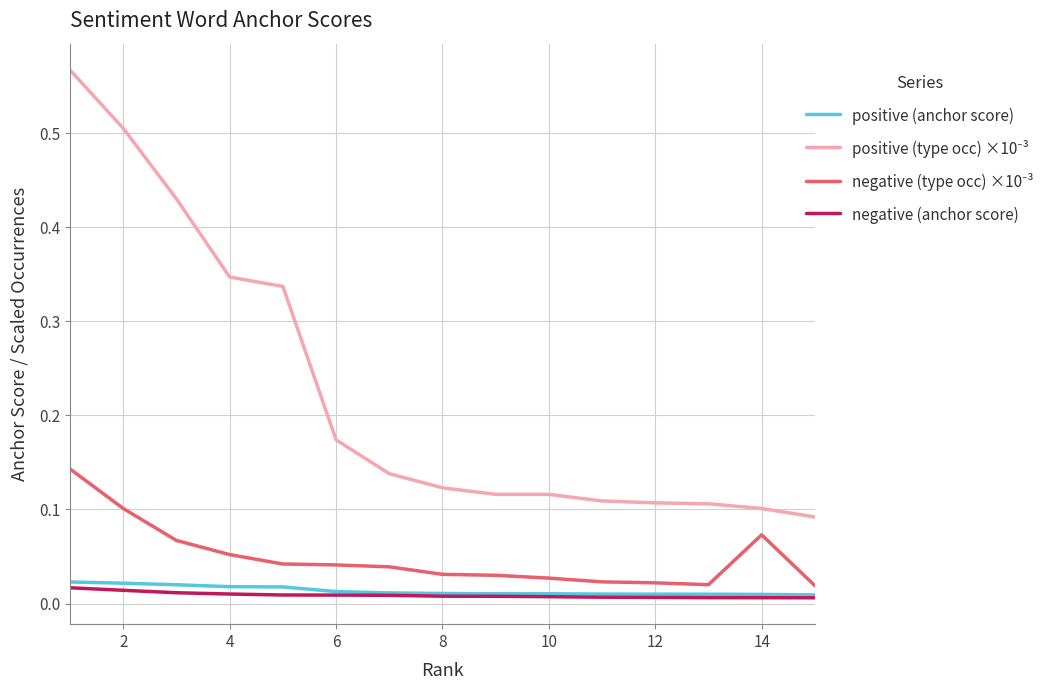

Does the chart have visible grid lines?

Yes